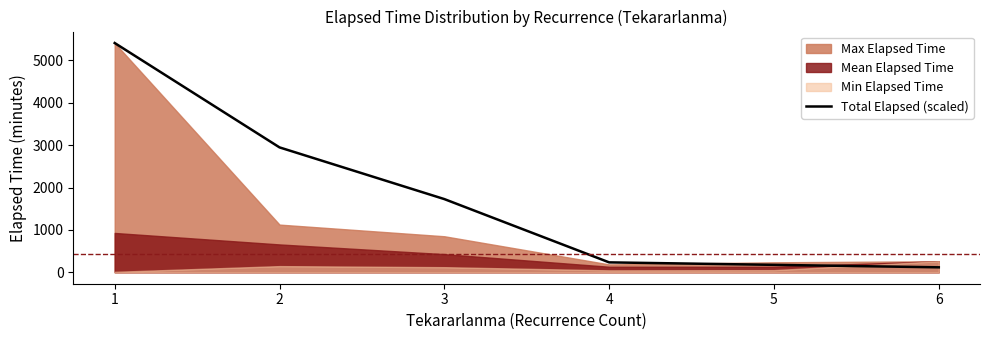

How many lines are shown in the chart?

1